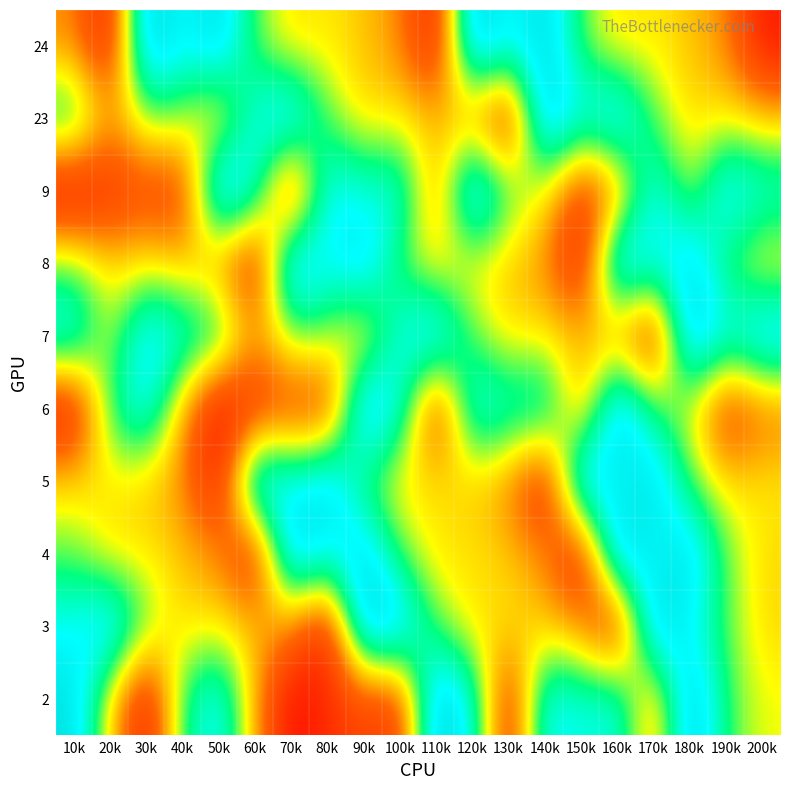

Reading left to right, what are all the values shown in this chart?

2: 10k=214978208	20k=105227096	30k=11681984	40k=153451456	50k=198886504	60k=90293312	70k=5550792	80k=31636096	90k=48548784	100k=36904984	110k=233712648	120k=184794152	130k=22239040	140k=196412688	150k=177494288	160k=186781600	170k=75036296	180k=233986040	190k=146717440	200k=118247272
3: 10k=185742136	20k=218834472	30k=139693024	40k=105426904	50k=111853360	60k=99115176	70k=81526816	80k=17312056	90k=231186592	100k=218834472	110k=139693024	120k=105426904	130k=111853360	140k=99115176	150k=81526816	160k=17312056	170k=231186592	180k=185742136	190k=139693024	200k=105426904
4: 10k=139693024	20k=105426904	30k=111853360	40k=99115176	50k=81526816	60k=17312056	70k=231186592	80k=185742136	90k=218834472	100k=139693024	110k=105426904	120k=111853360	130k=99115176	140k=81526816	150k=17312056	160k=231186592	170k=185742136	180k=218834472	190k=139693024	200k=105426904
5: 10k=105426904	20k=111853360	30k=99115176	40k=81526816	50k=17312056	60k=231186592	70k=185742136	80k=218834472	90k=139693024	100k=105426904	110k=111853360	120k=99115176	130k=81526816	140k=17312056	150k=231186592	160k=185742136	170k=218834472	180k=139693024	190k=105426904	200k=111853360
6: 10k=11681984	20k=153451456	30k=198886504	40k=90293312	50k=5550792	60k=31636096	70k=48548784	80k=36904984	90k=233712648	100k=184794152	110k=22239040	120k=196412688	130k=177494288	140k=186781600	150k=75036296	160k=233986040	170k=146717440	180k=118247272	190k=35469960	200k=68721096
7: 10k=197107504	20k=118444112	30k=208468248	40k=182674872	50k=172402856	60k=86987448	70k=136558096	80k=132946552	90k=92462584	100k=185742136	110k=218834472	120k=139693024	130k=105426904	140k=111853360	150k=99115176	160k=81526816	170k=17312056	180k=231186592	190k=185742136	200k=218834472
8: 10k=139693024	20k=105426904	30k=111853360	40k=99115176	50k=81526816	60k=17312056	70k=231186592	80k=185742136	90k=218834472	100k=139693024	110k=105426904	120k=111853360	130k=99115176	140k=81526816	150k=17312056	160k=231186592	170k=185742136	180k=218834472	190k=139693024	200k=105426904
9: 10k=5550792	20k=31636096	30k=48548784	40k=36904984	50k=233712648	60k=184794152	70k=22239040	80k=196412688	90k=177494288	100k=186781600	110k=75036296	120k=233986040	130k=146717440	140k=118247272	150k=35469960	160k=68721096	170k=197107504	180k=118444112	190k=208468248	200k=182674872
23: 10k=172402856	20k=86987448	30k=136558096	40k=132946552	50k=92462584	60k=185742136	70k=218834472	80k=139693024	90k=105426904	100k=111853360	110k=99115176	120k=81526816	130k=17312056	140k=231186592	150k=185742136	160k=218834472	170k=139693024	180k=105426904	190k=111853360	200k=99115176
24: 10k=81526816	20k=17312056	30k=231186592	40k=185742136	50k=218834472	60k=139693024	70k=105426904	80k=111853360	90k=99115176	100k=81526816	110k=17312056	120k=231186592	130k=185742136	140k=218834472	150k=139693024	160k=105426904	170k=111853360	180k=99115176	190k=81526816	200k=17312056